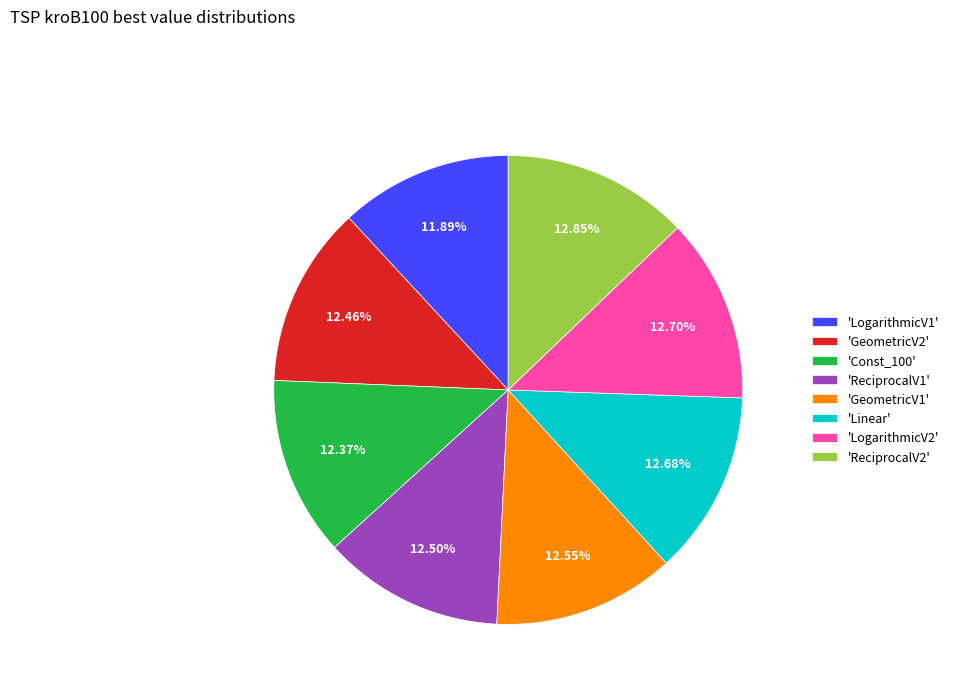

Is there any slice that represents more than half of the pie?

No